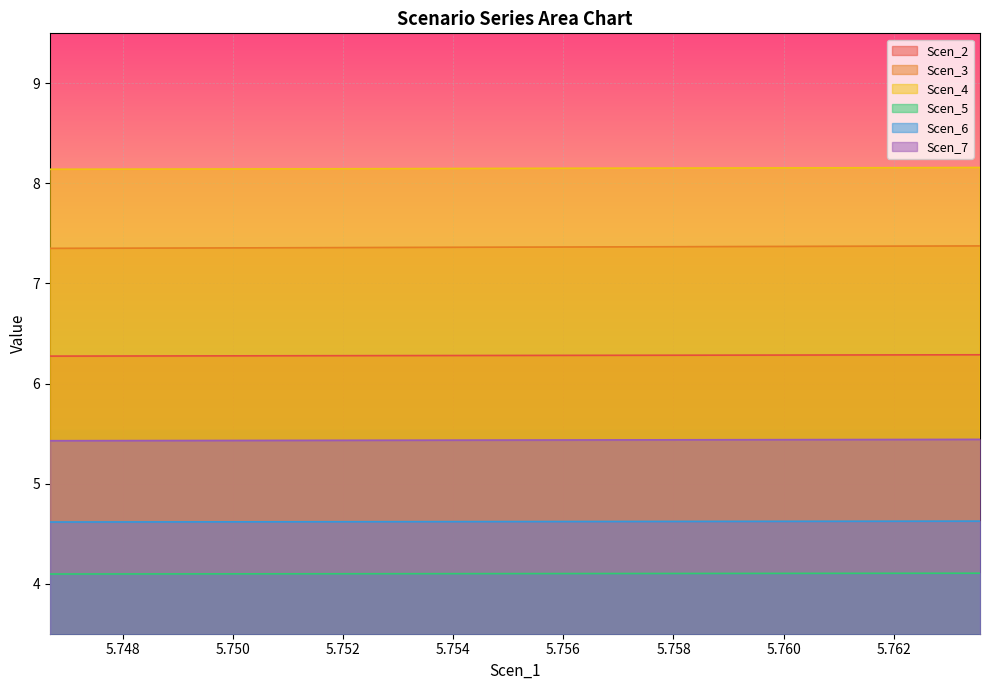

List the series in order of their peak value, highest first.

Scen_4, Scen_3, Scen_2, Scen_7, Scen_6, Scen_5